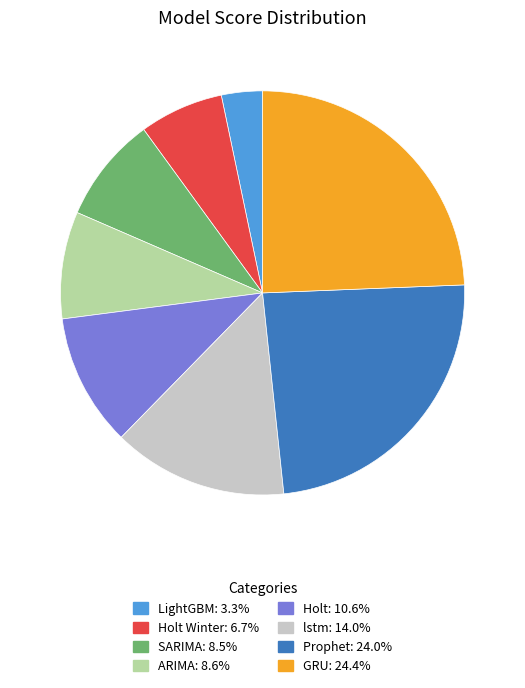

Is there a majority slice in this chart?

No